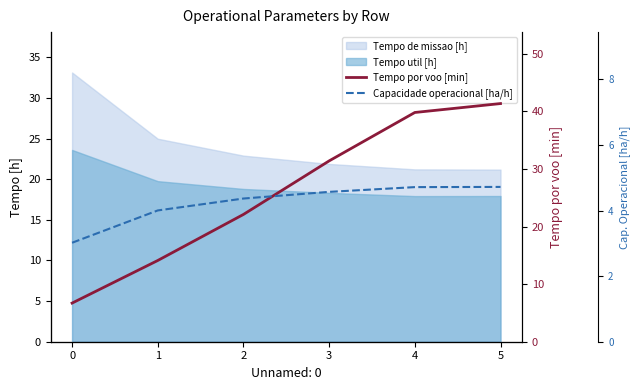

What is the minimum value for Capacidade operacional [ha/h]?

3.0